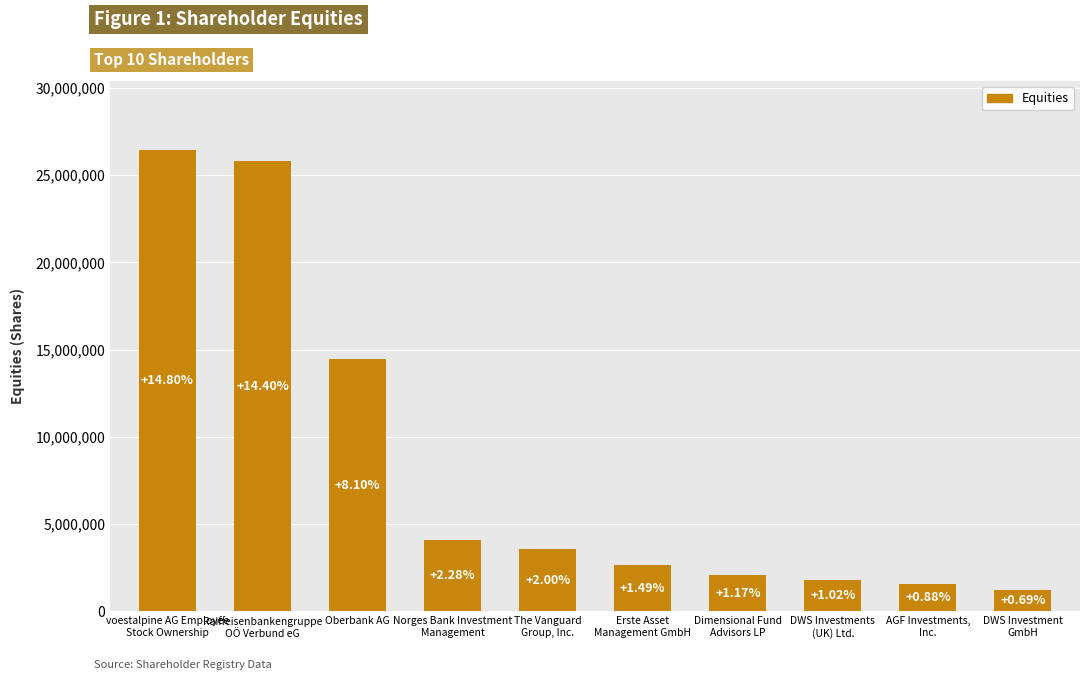

Are the bars horizontal?

No